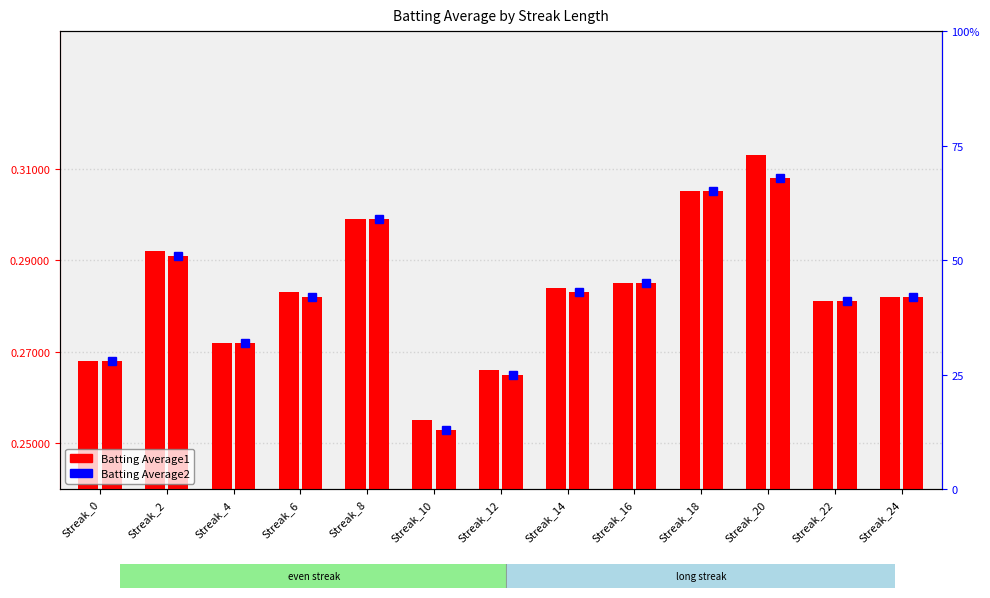

List the labels in order of value, largest first.

Streak_20, Streak_18, Streak_8, Streak_2, Streak_16, Streak_14, Streak_6, Streak_24, Streak_22, Streak_4, Streak_0, Streak_12, Streak_10